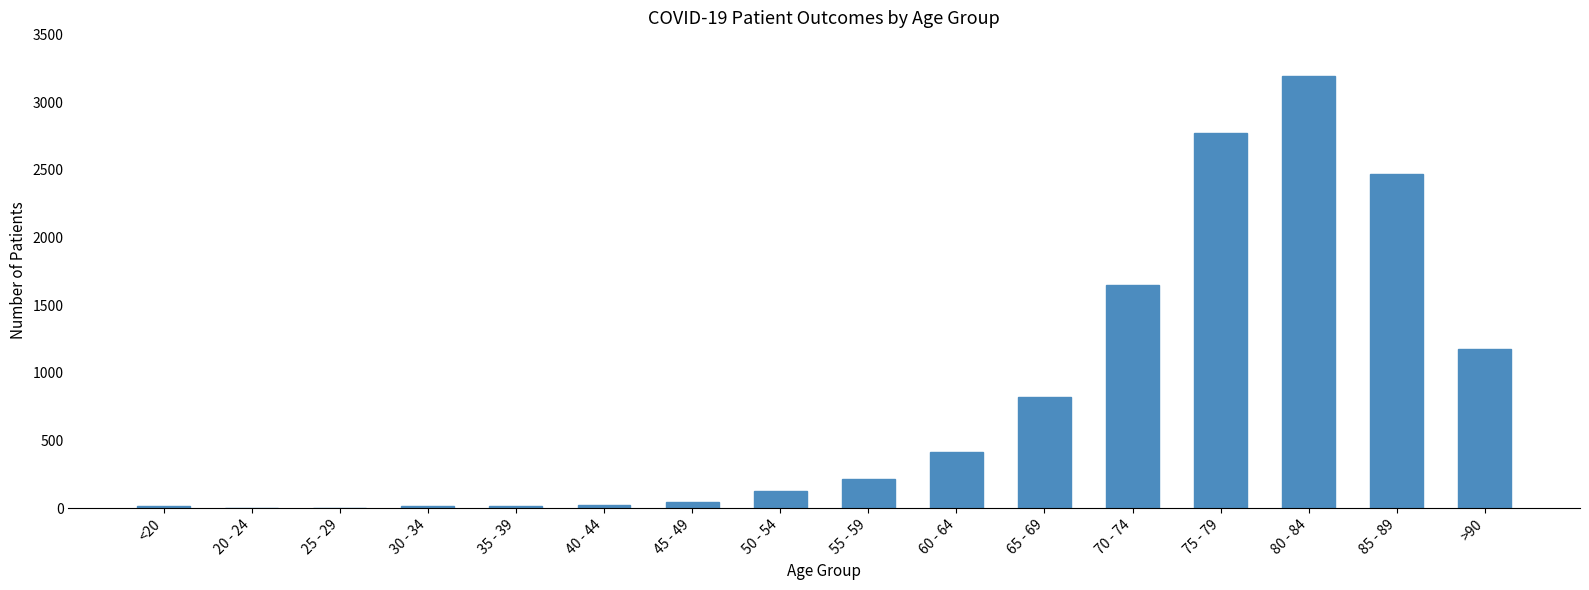

Which has a higher value, 50 - 54 or 60 - 64?

60 - 64